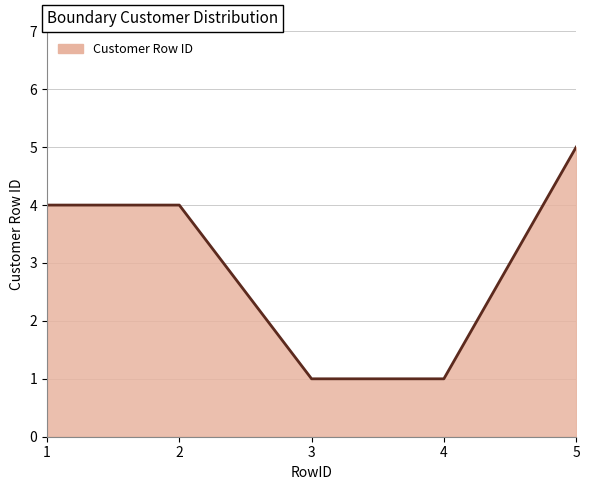

What is the change in value from 2 to 4?

-3